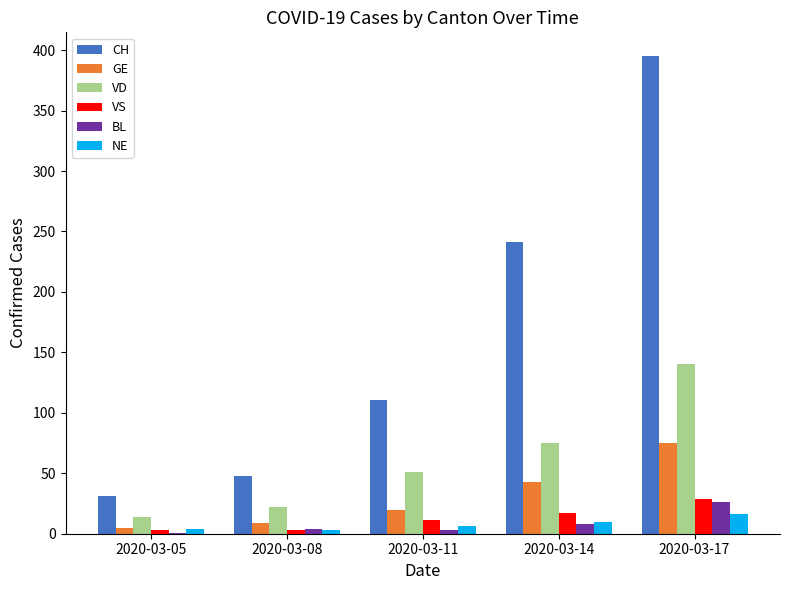

What is the sum of all GE values?

152